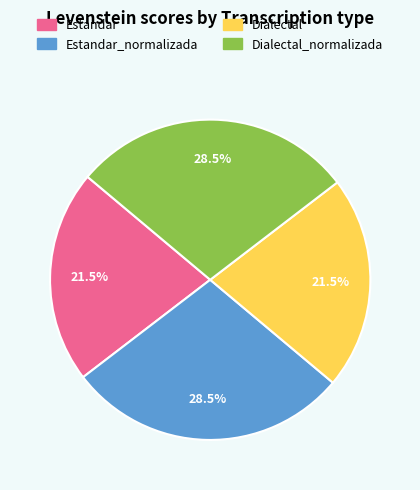

Is there any slice that represents more than half of the pie?

No